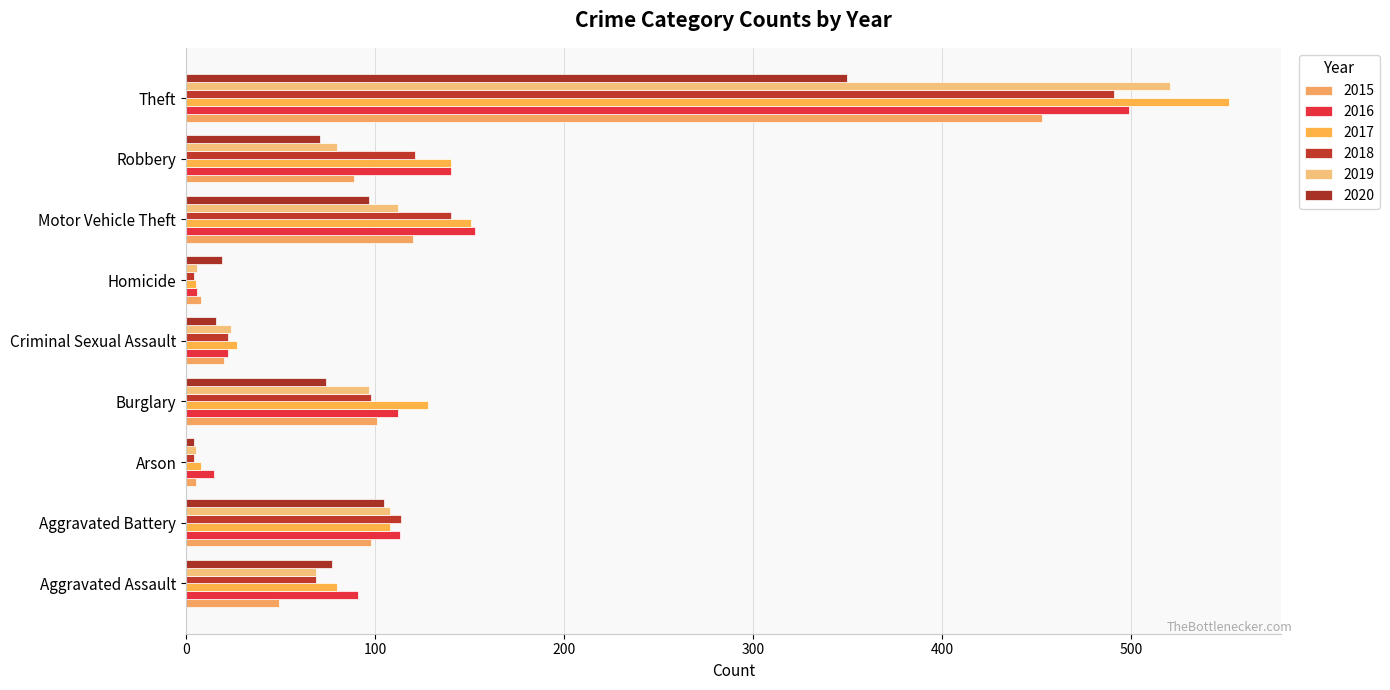

Which category has the lowest value in the 2018 series?

Arson